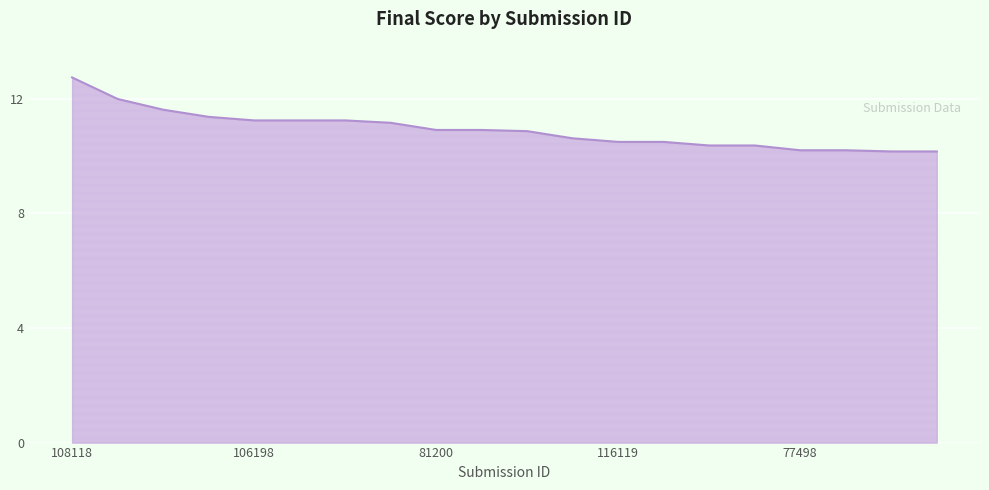

What is the minimum value shown in the chart?

10.2